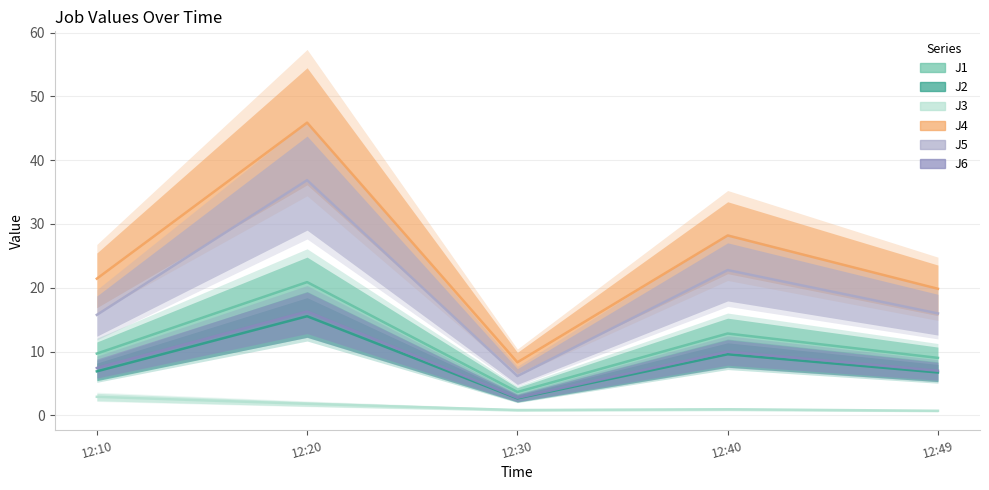

What is the total value across all series at 12:10?

64.1